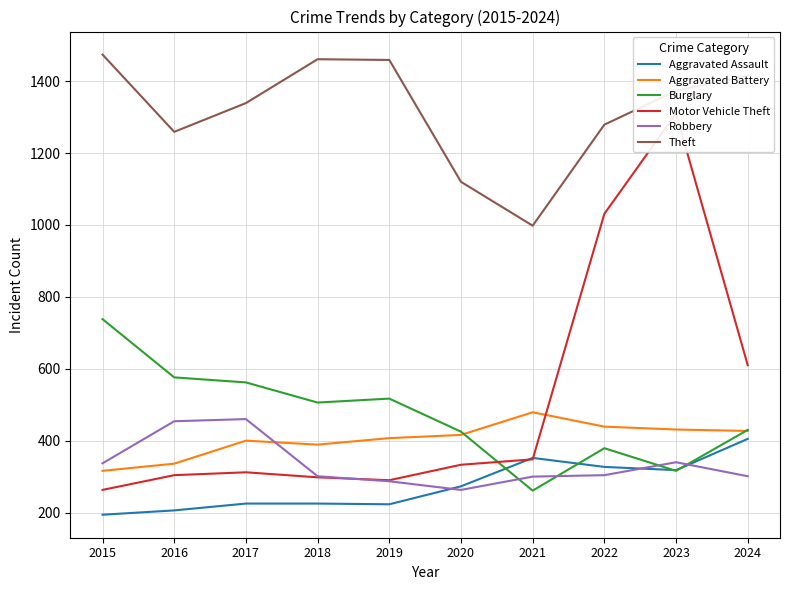

How many lines are shown in the chart?

6